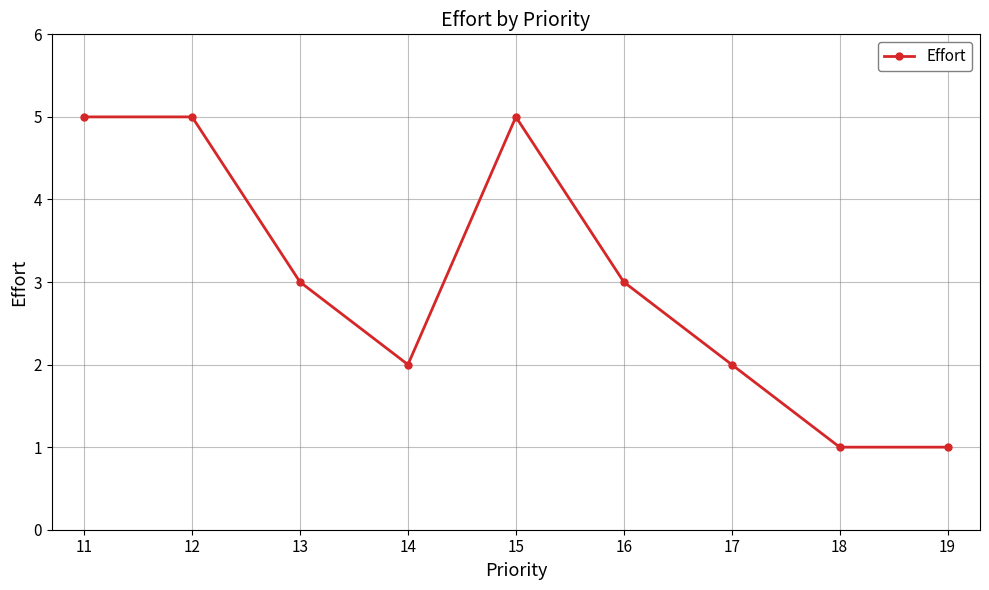

Is it true that the value at 17 is 2?

True